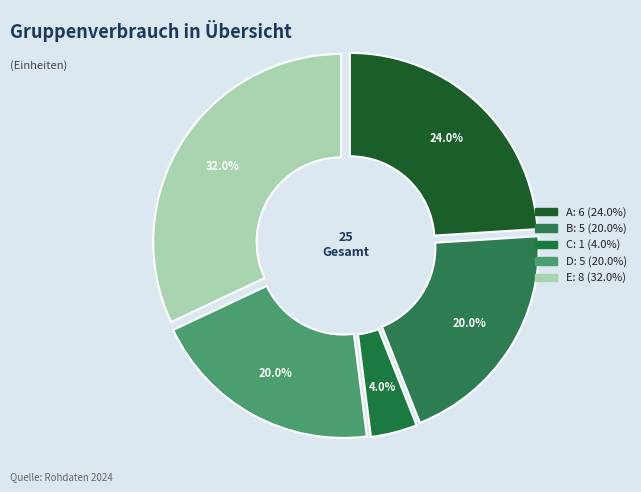

Approximately how many times larger is the value at E compared to A?

1.3